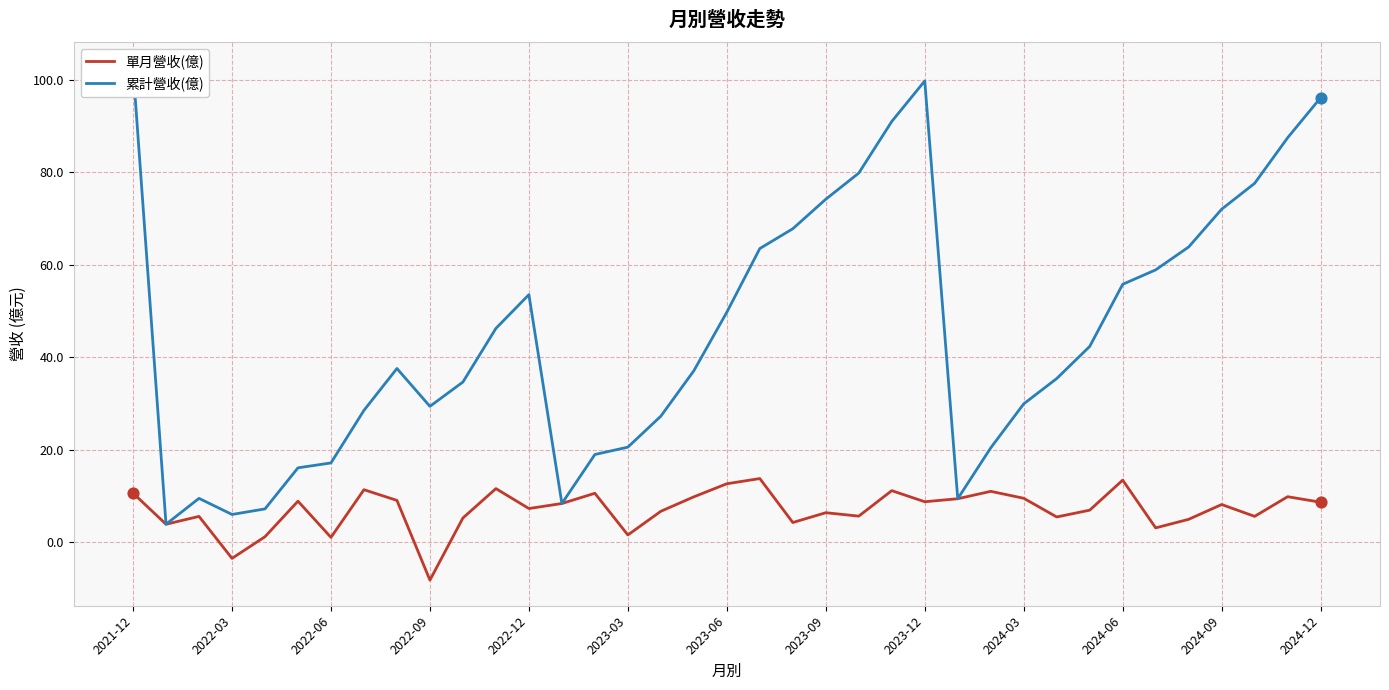

Which series reaches the minimum Y coordinate?

單月營收(億)